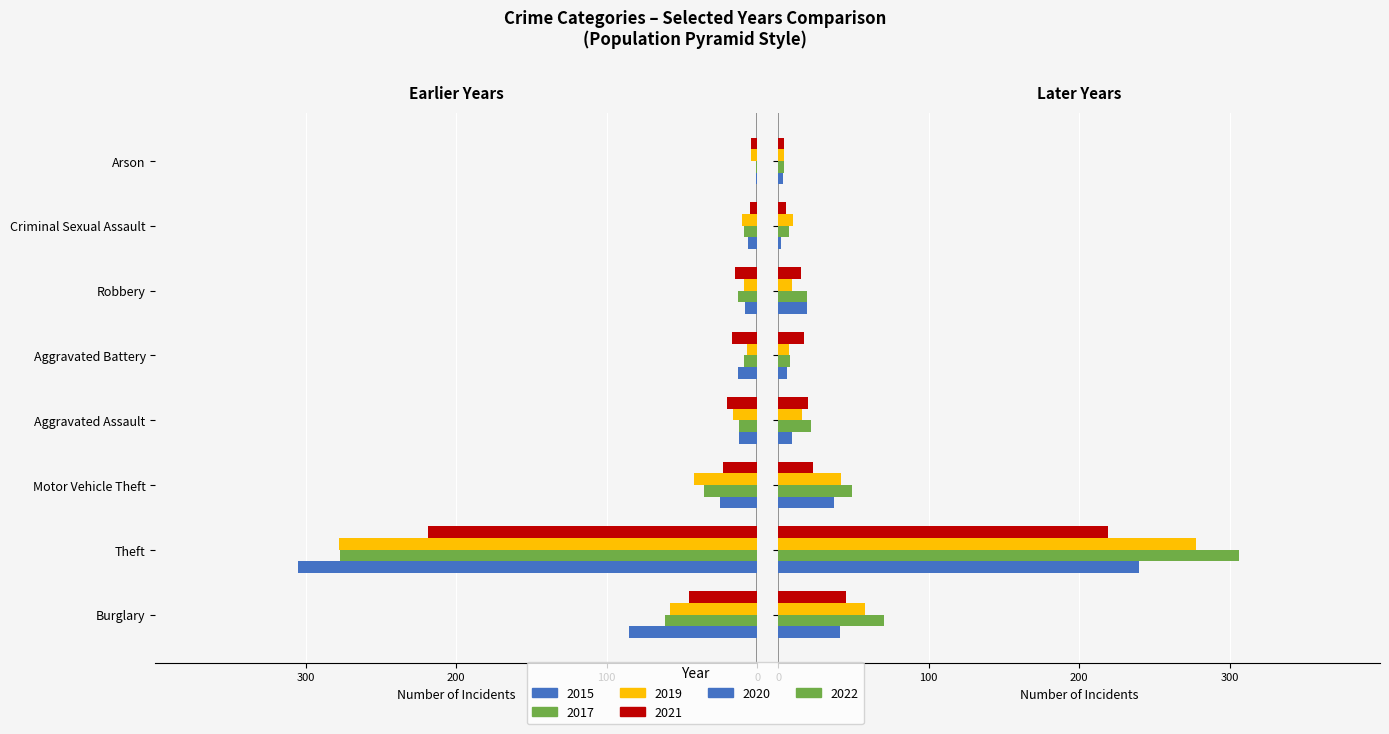

Count the number of data series in this chart.

6